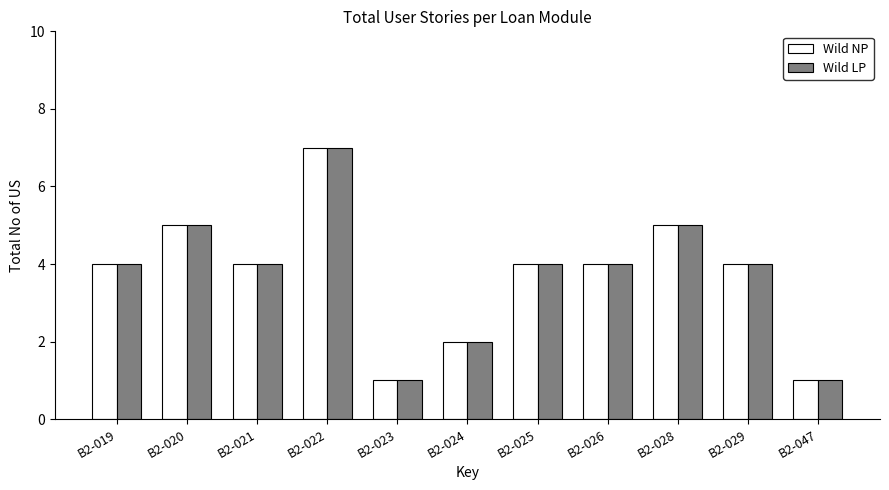

What is the sum of the Wild LP values at B2-019 and B2-020?

9